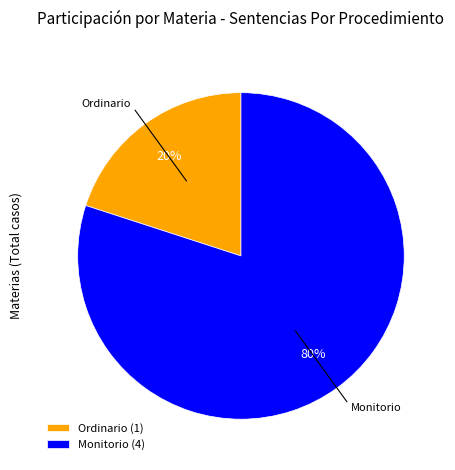

Which category has the biggest portion of the pie?

Monitorio